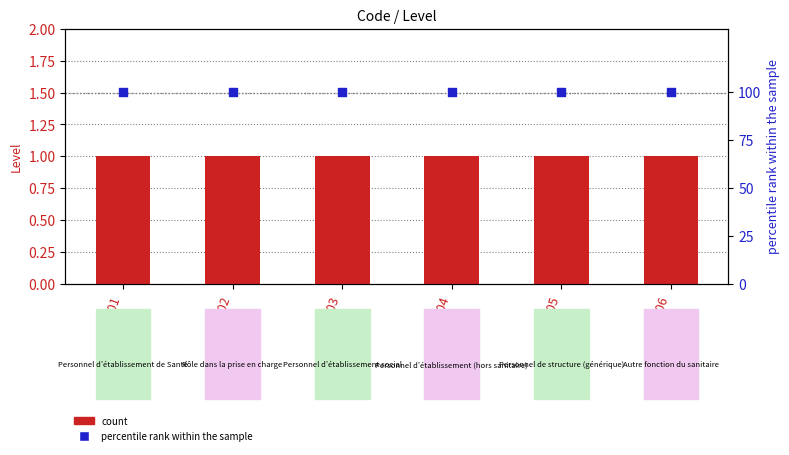

Which series has the largest total across all categories?

percentile rank within the sample